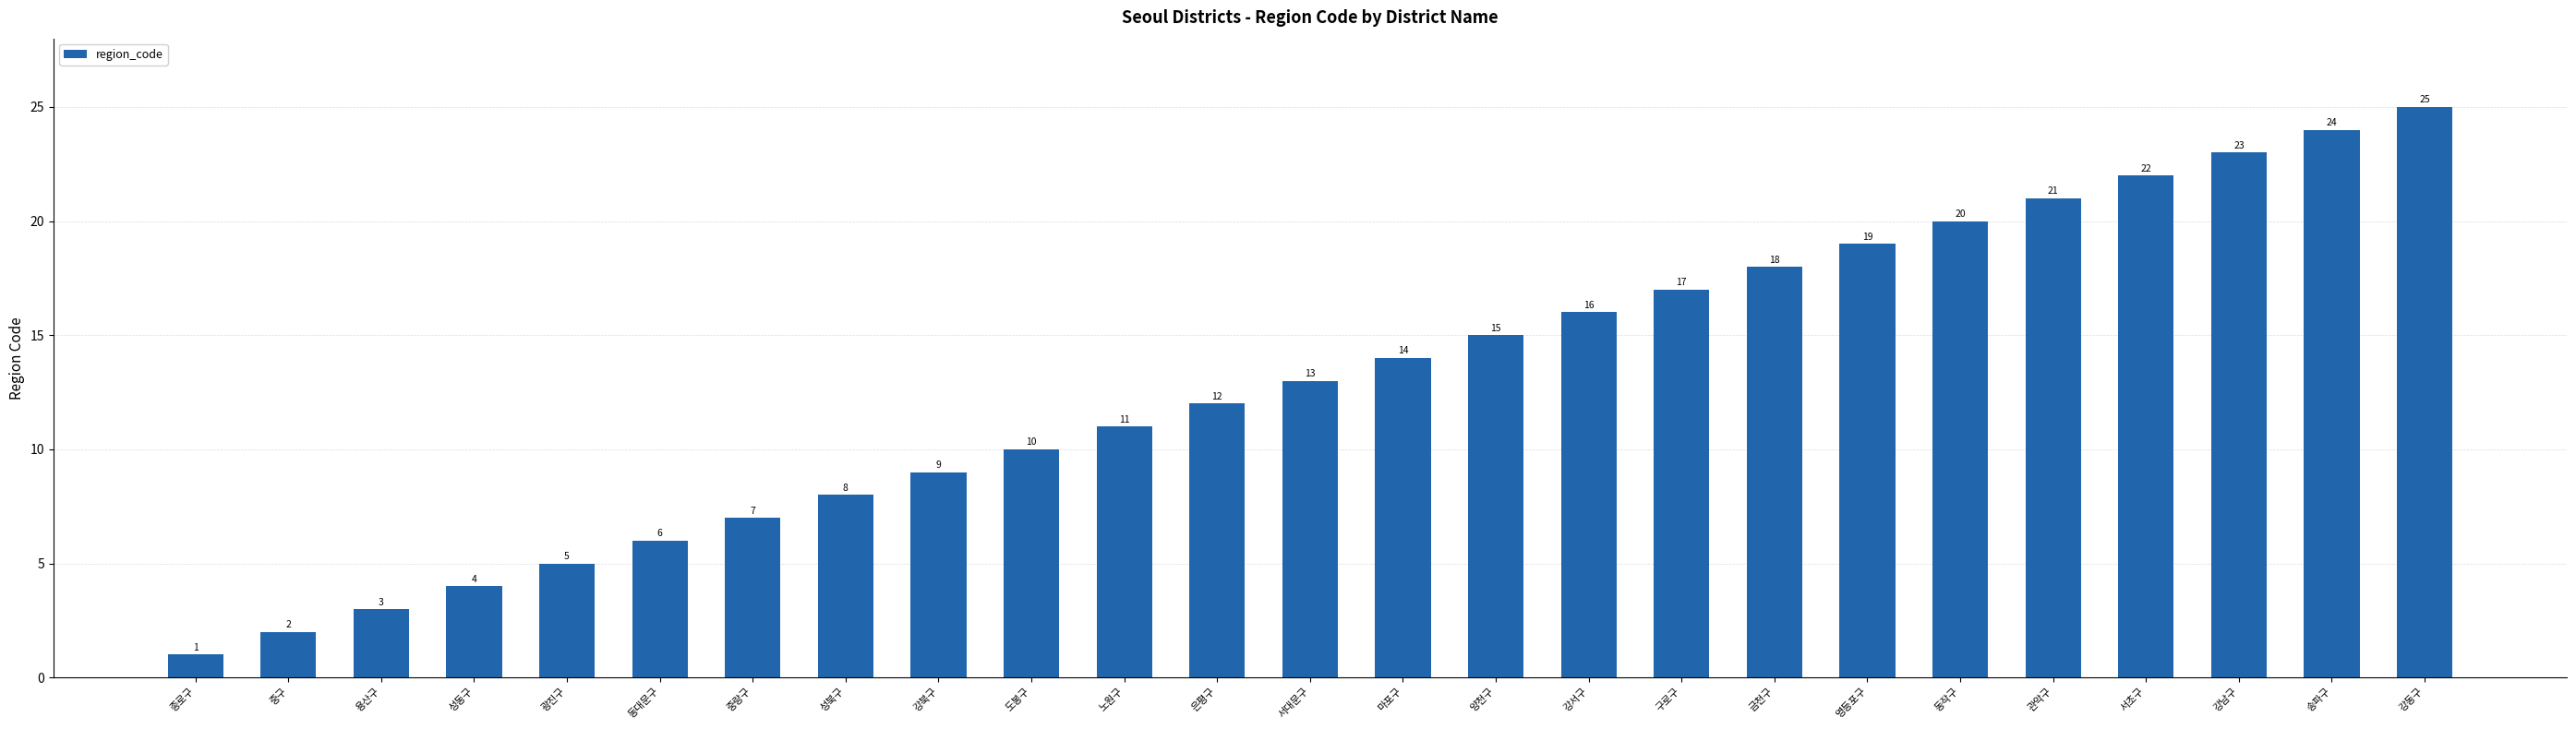

Is it true that the value at 구로구 is 17?

True